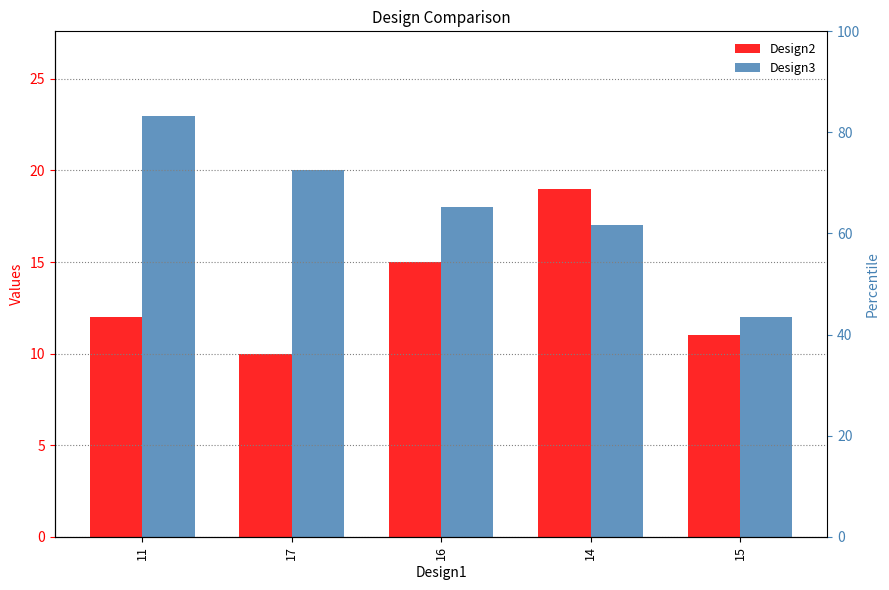

Where is Design3 nearest to the value 17?

14